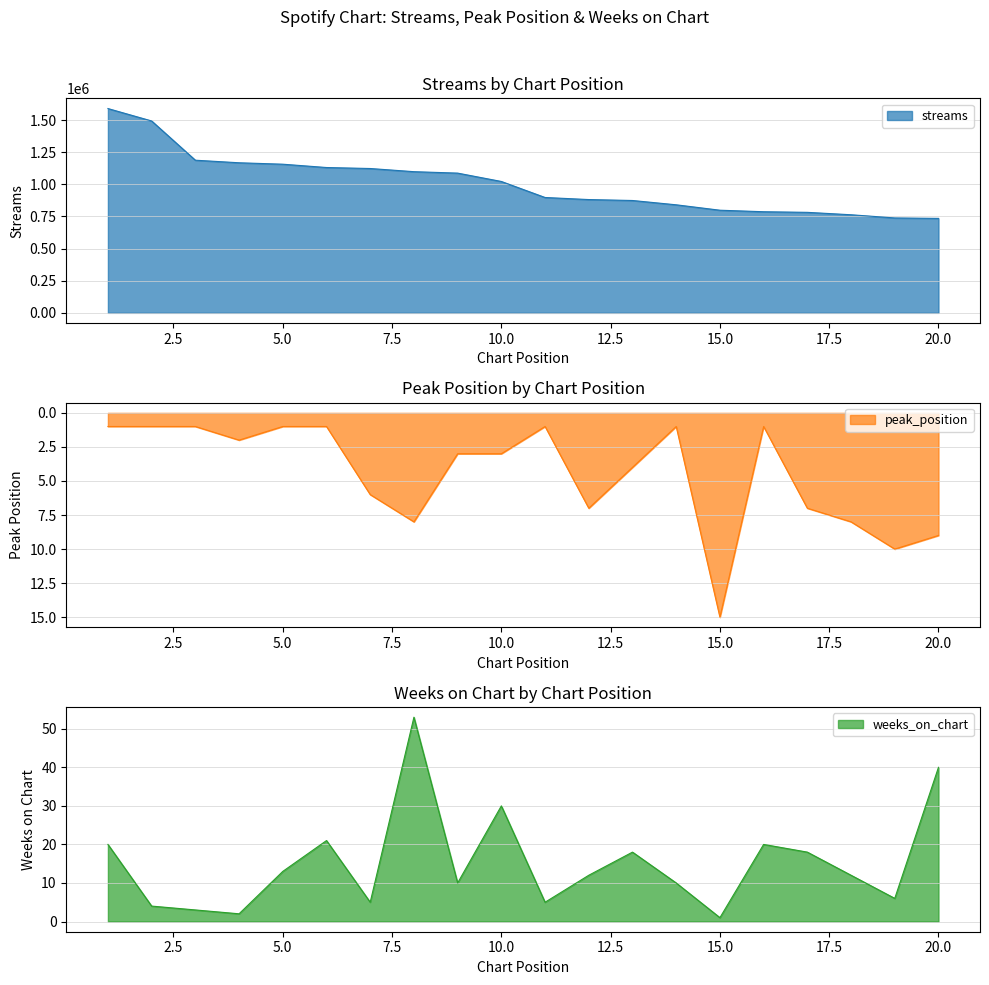

What value does the weeks_on_chart series have at 14, to the nearest 10?

10